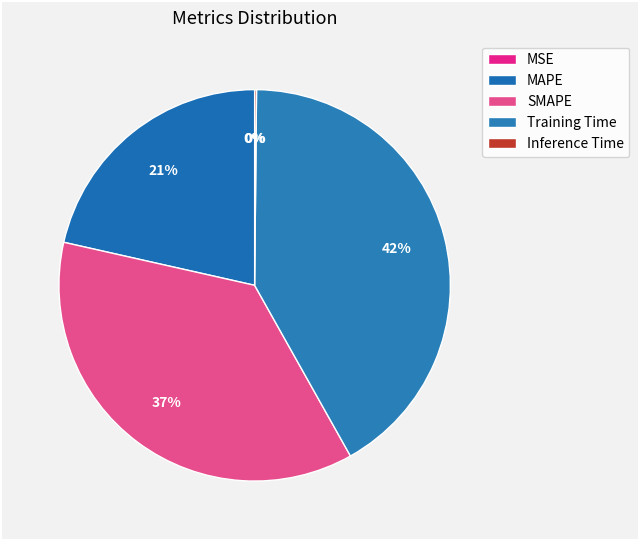

Is there a majority slice in this chart?

No